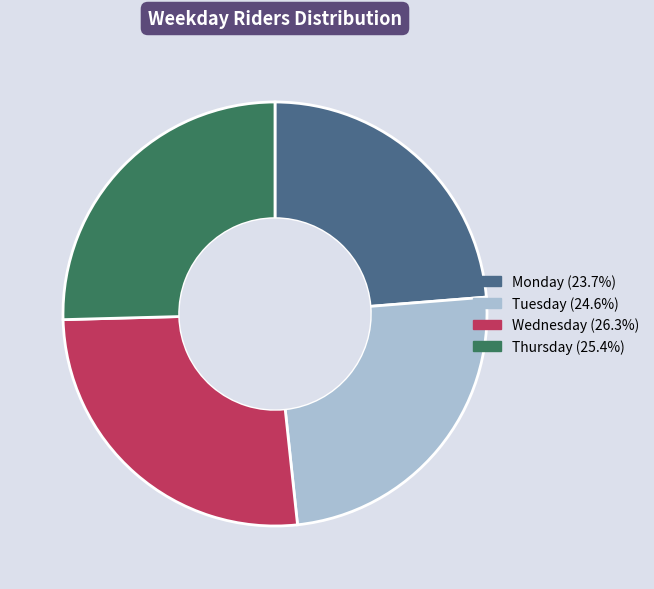

Rank the categories by value from lowest to highest.

Monday, Tuesday, Thursday, Wednesday